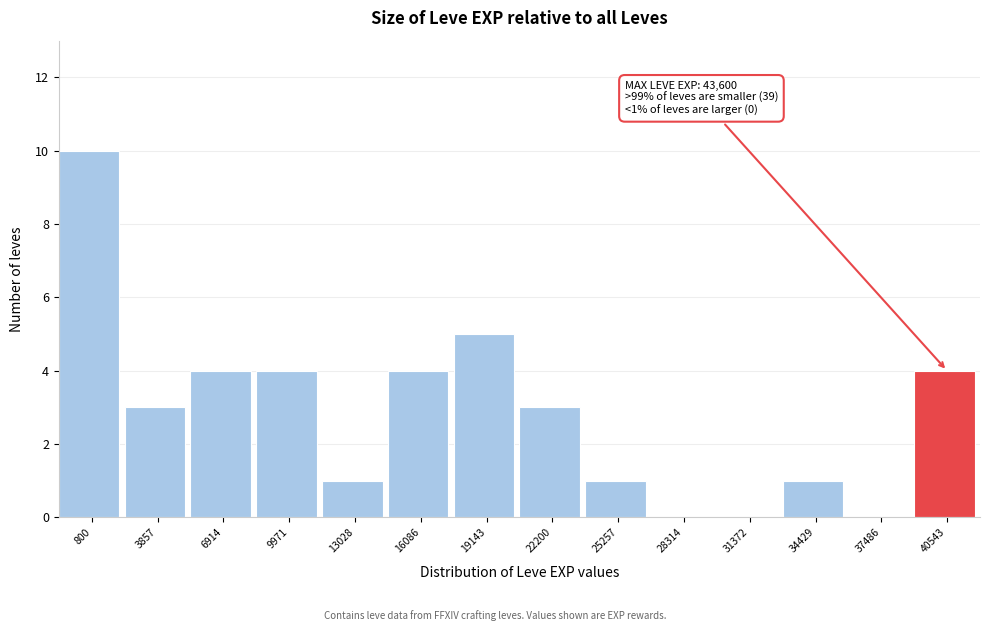

Reading left to right, transcribe all the data shown in this chart.

800=10	3857=3	6914=4	9971=4	13028=1	16086=4	19143=5	22200=3	25257=1	28314=0	31372=0	34429=1	37486=0	40543=4